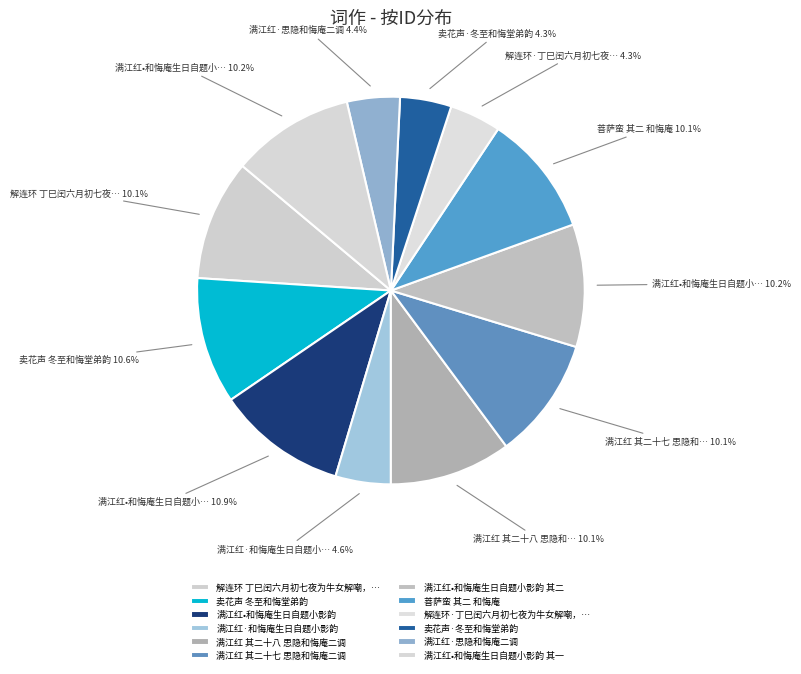

How many slices are in this pie chart?

12